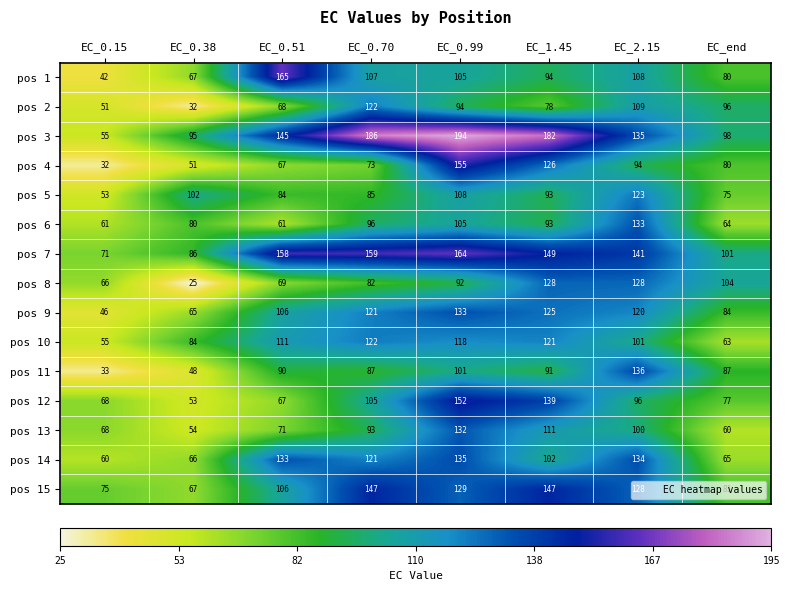

How many series are shown in this chart?

15